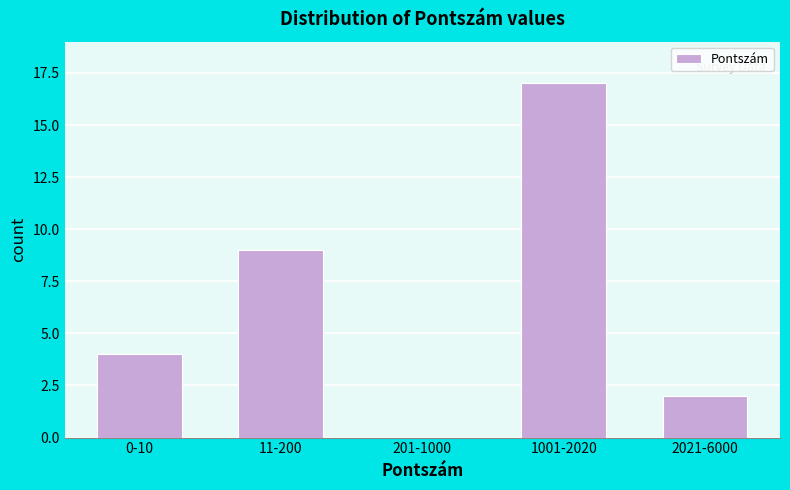

Reading left to right, what are all the values shown in this chart?

0-10=4	11-200=9	201-1000=0	1001-2020=17	2021-6000=2